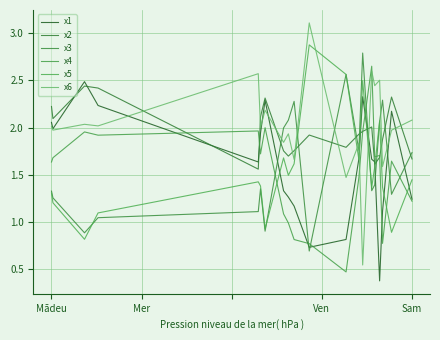

What are all the series names shown in the legend?

x1, x2, x3, x4, x5, x6